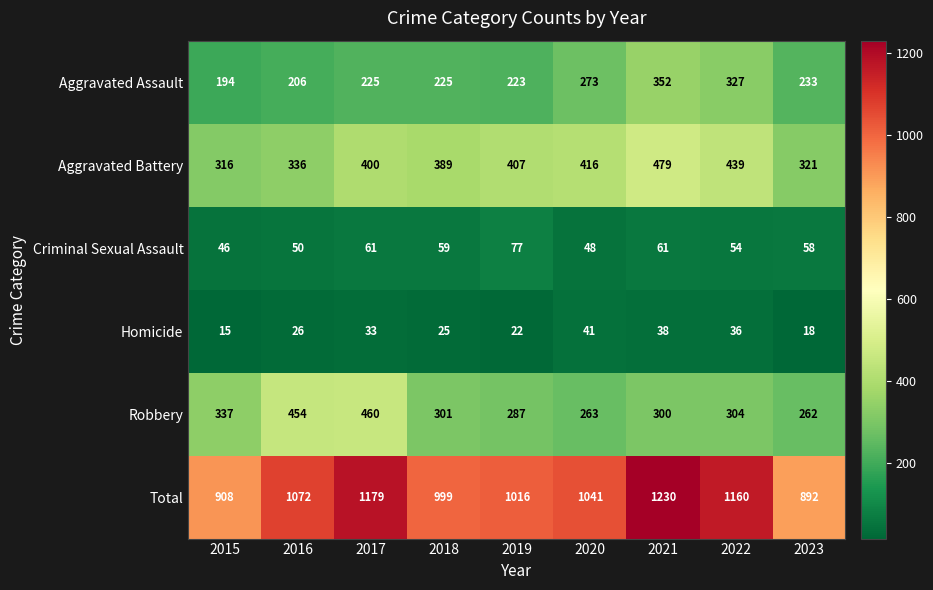

What is the sum of all Aggravated Battery values?

3503